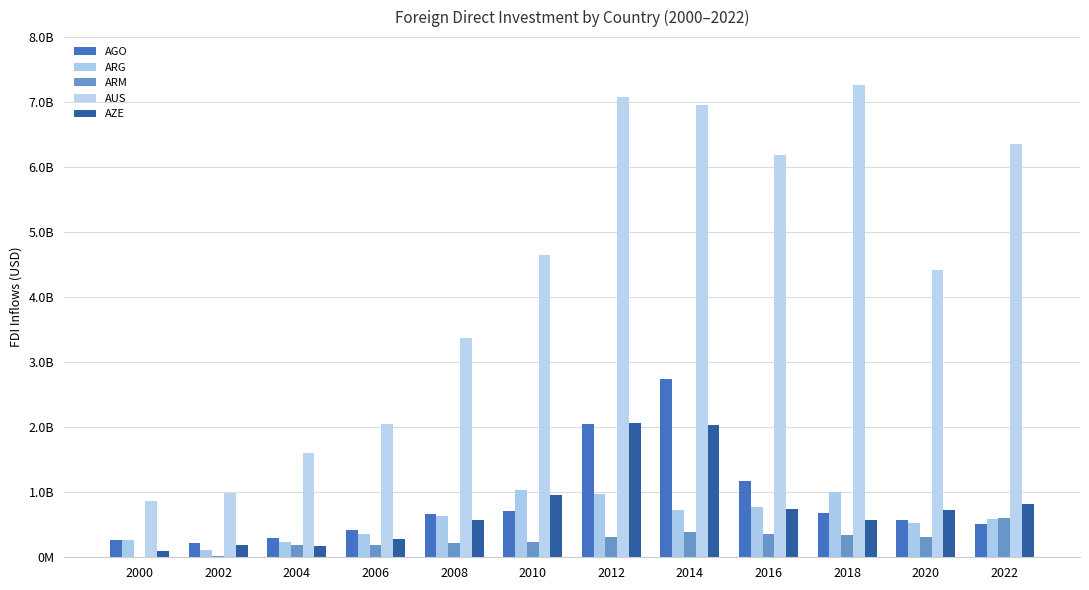

How many series are shown in this chart?

5